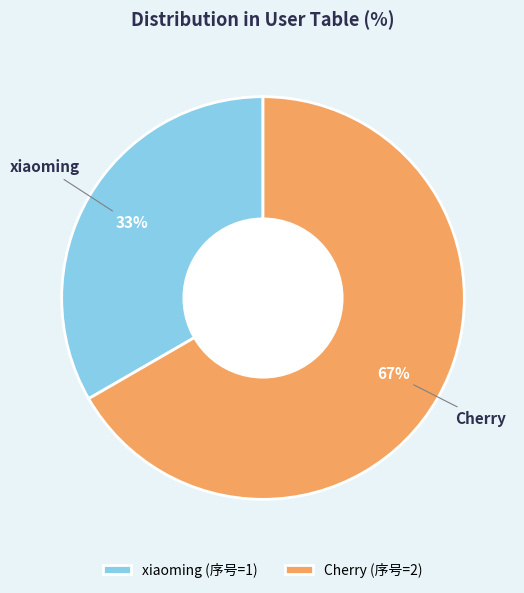

Do xiaoming (序号=1) and Cherry (序号=2) together represent more than half of the pie?

Yes